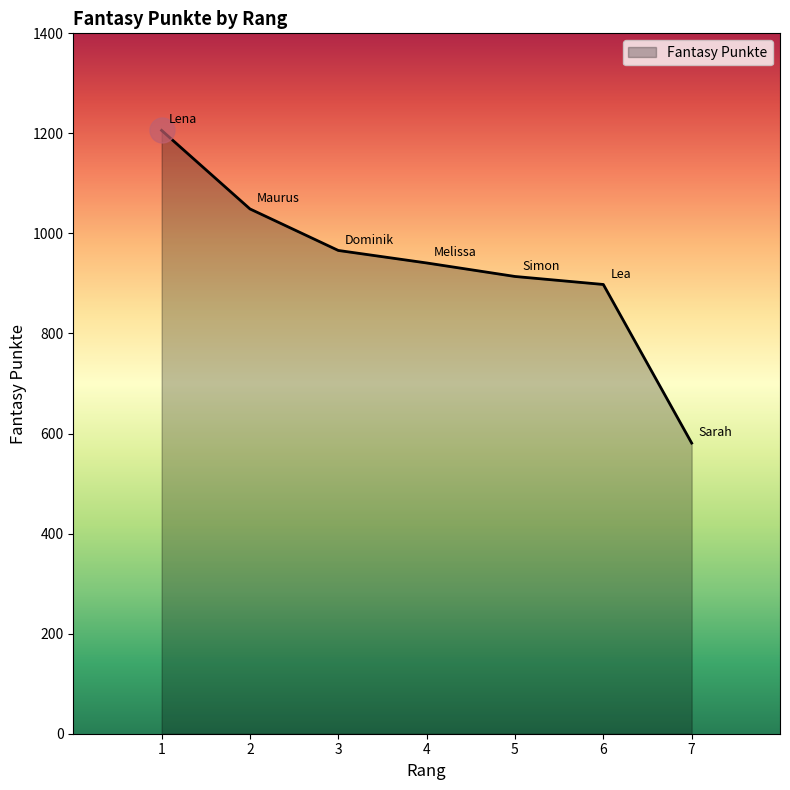

What value does the data have at 6?

898